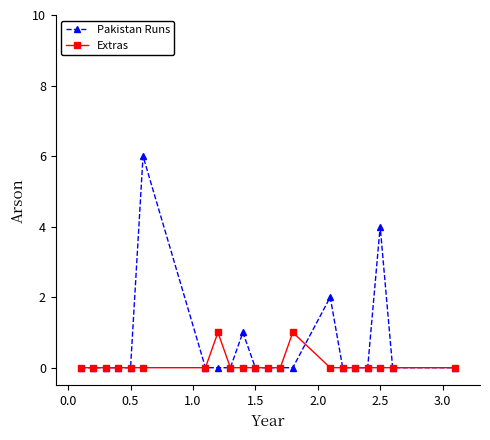

What is the difference between the maximum and second lowest values in the Extras series?

1